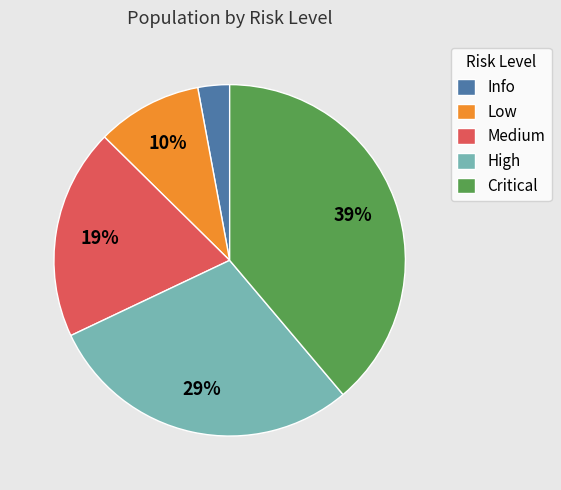

True or false: Info accounts for 12% of the total.

False